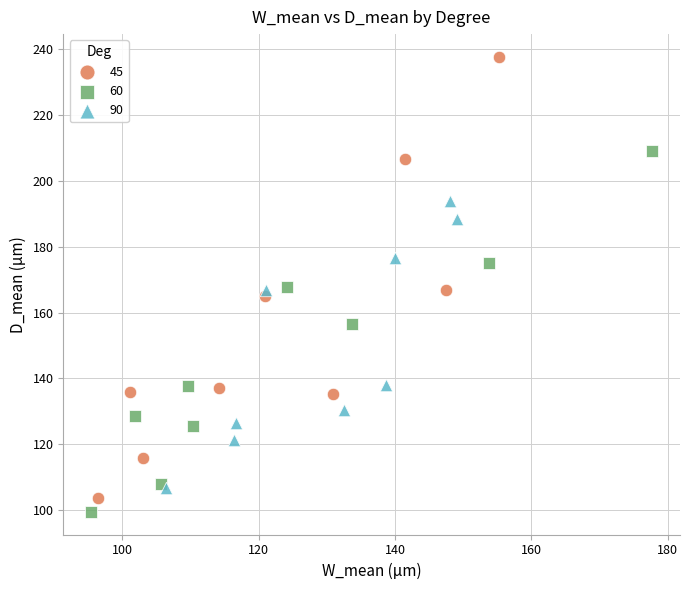

Which series contains the highest Y value?

45